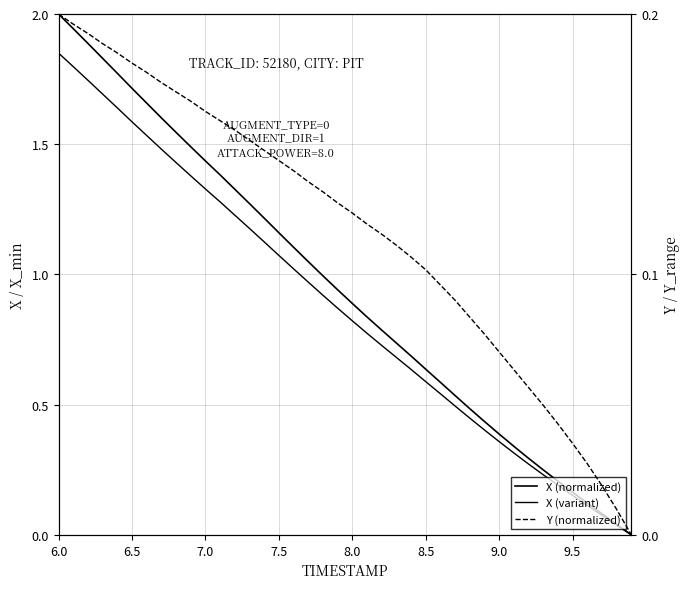

True or false: X (variant) and Y (normalized) intersect in this chart.

False